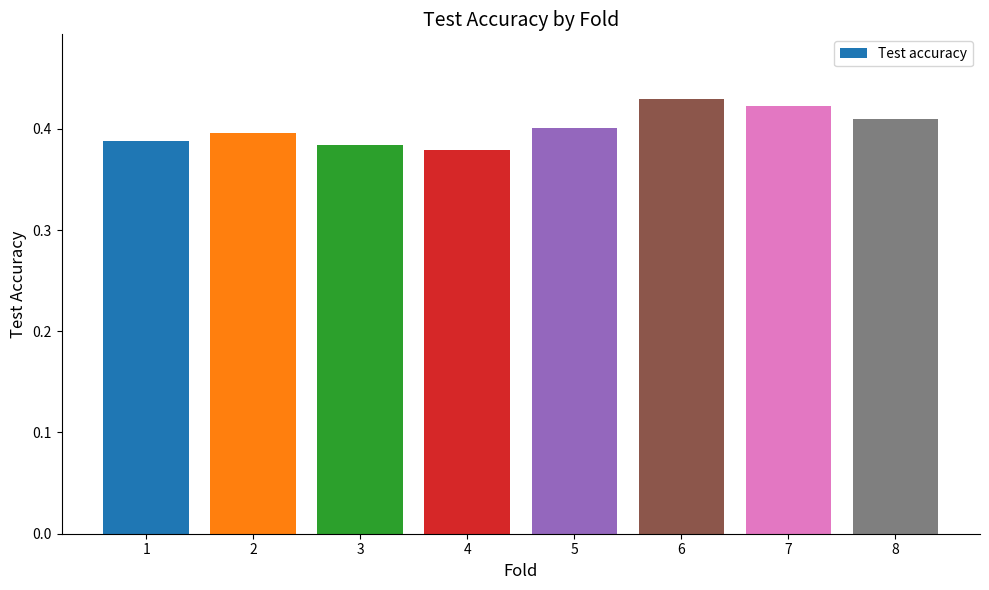

The value at 7 is 0.4. True or false?

True